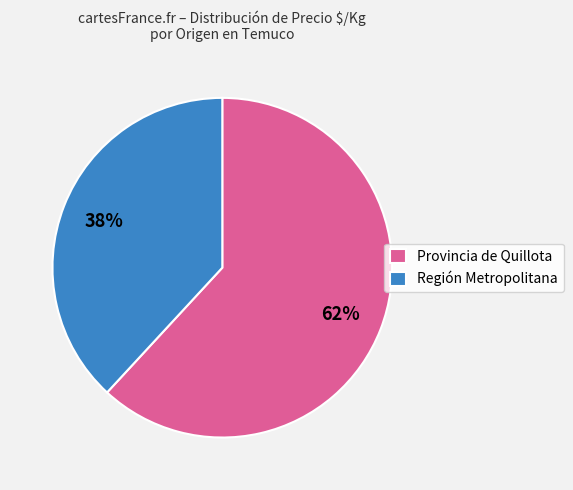

What is the majority slice?

Provincia de Quillota